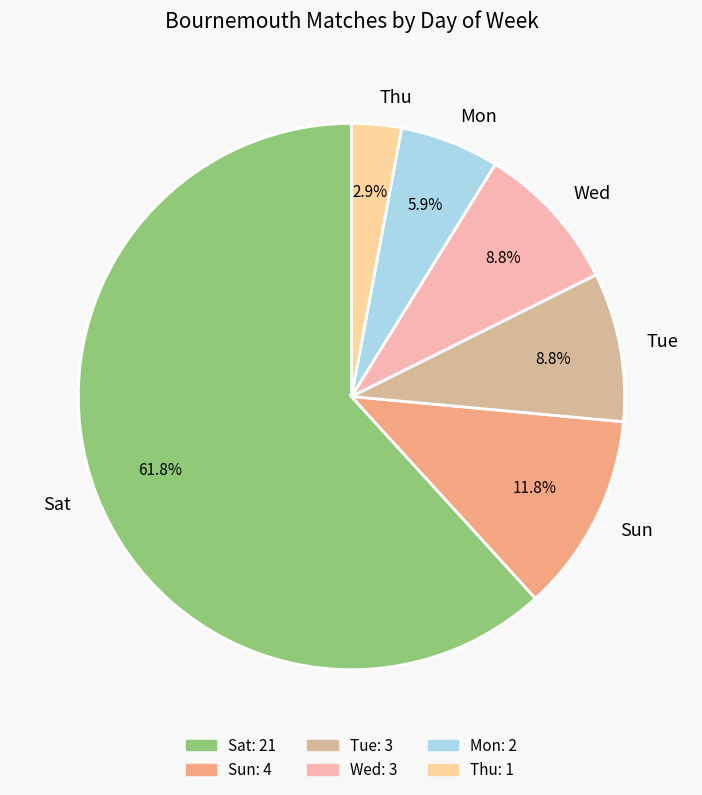

To the nearest percent, what is the average slice percentage?

17%